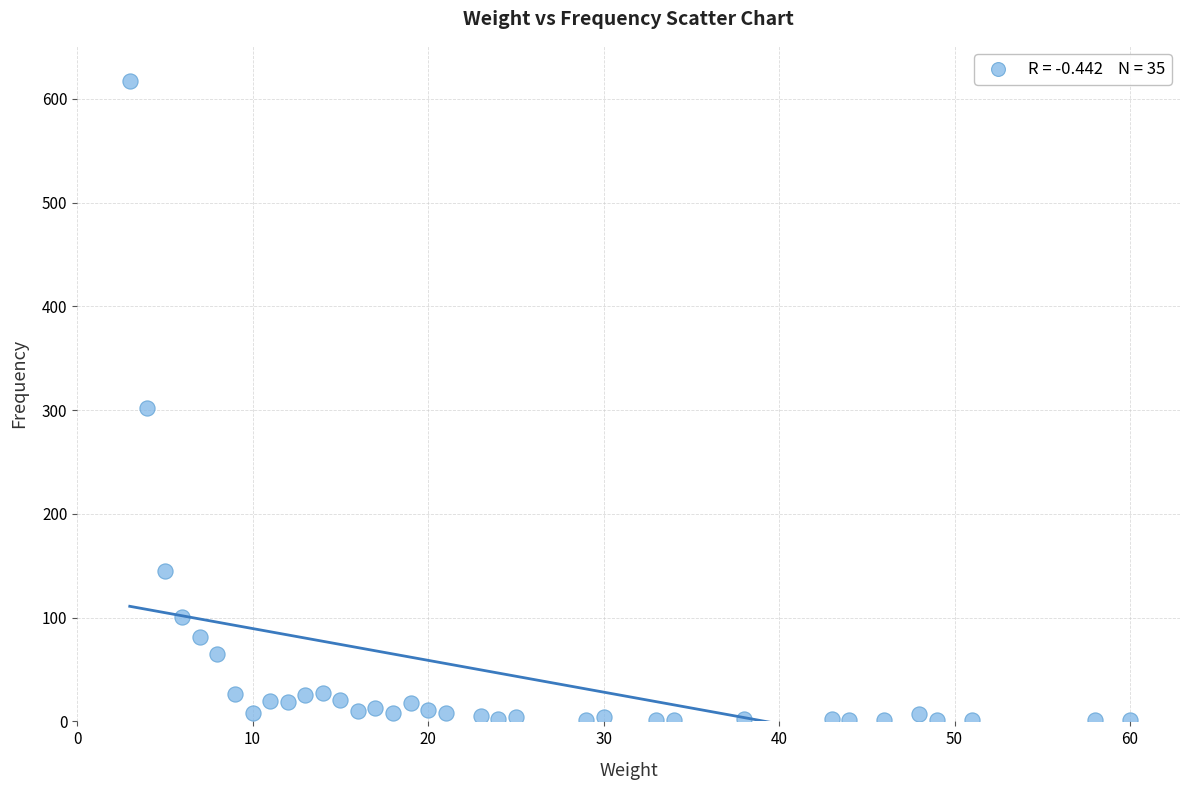

What is the range of X values (max minus min)?

57